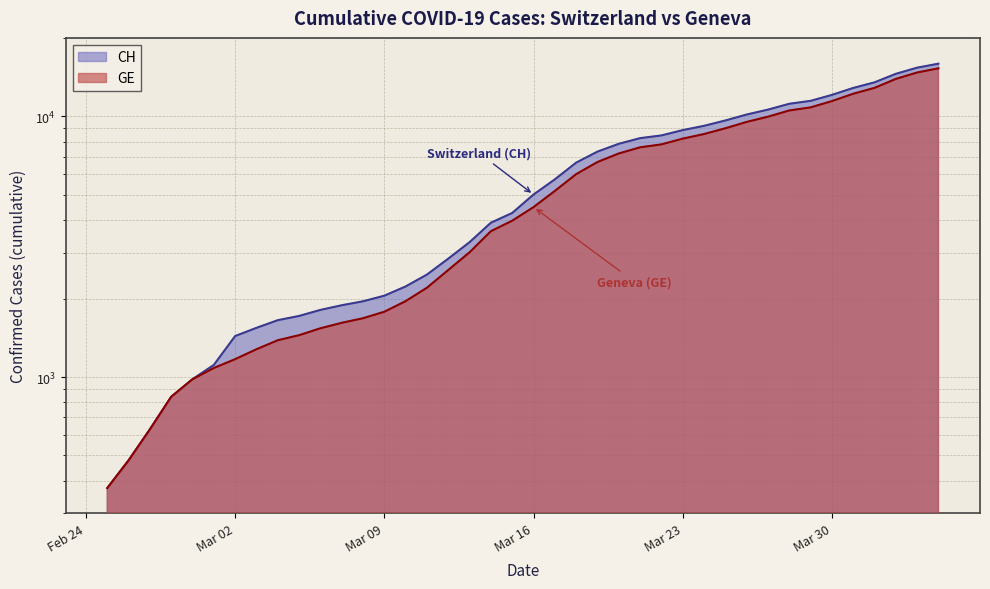

Which has a higher value, 2020-03-15 or 2020-03-07?

2020-03-15